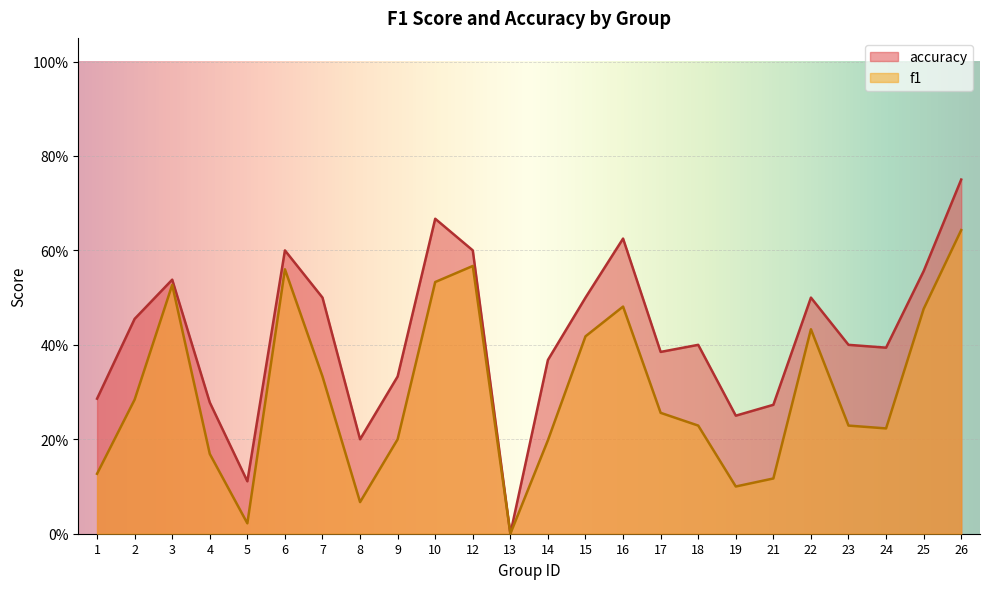

How many lines are shown in the chart?

2